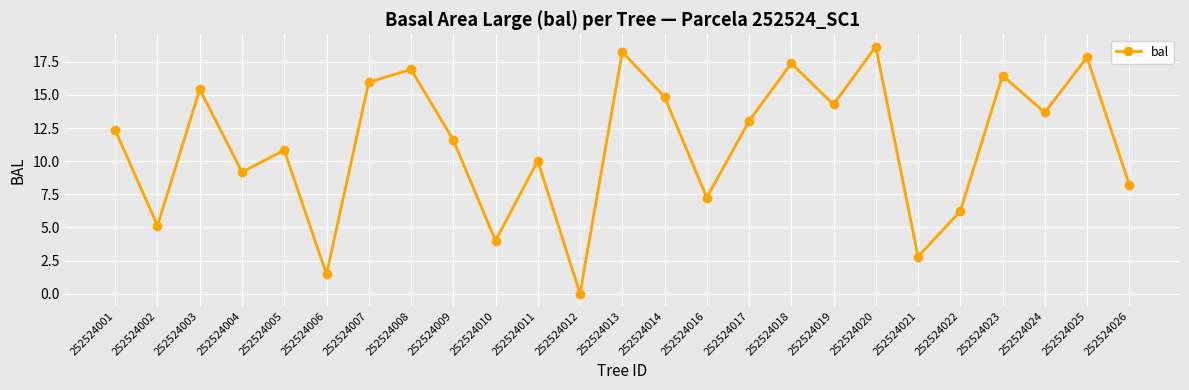

The chart shows a value of 10.7 at 252524013. True or false?

False